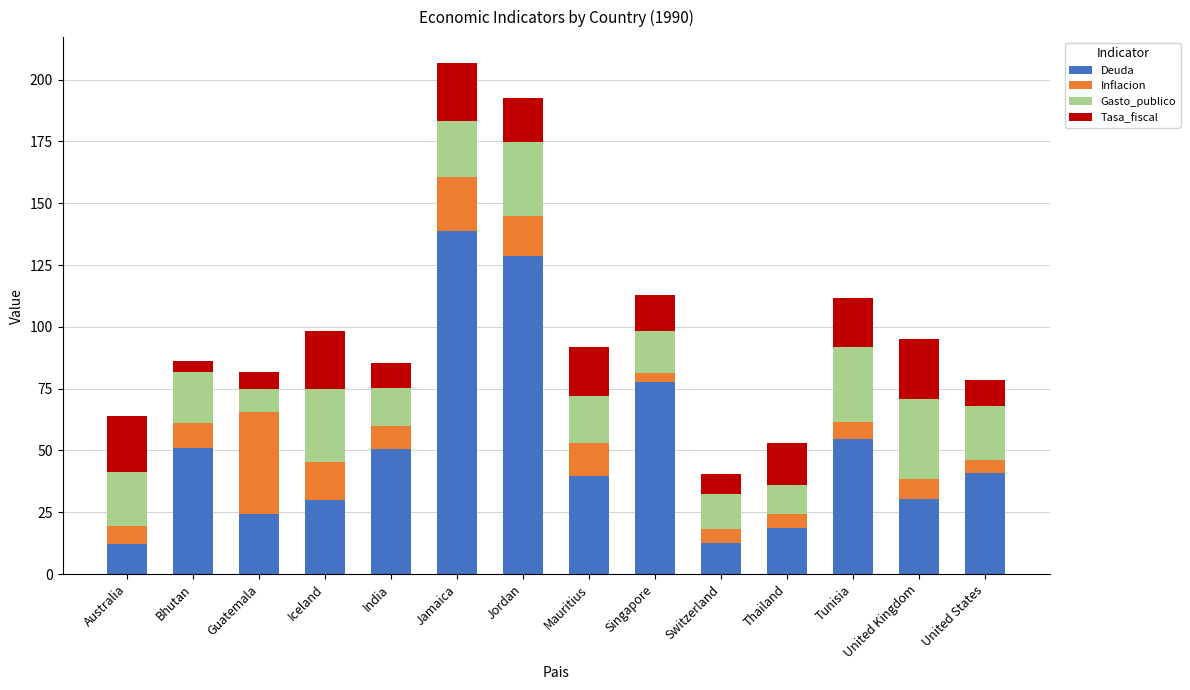

Where is Deuda nearest to the value 75?

Singapore